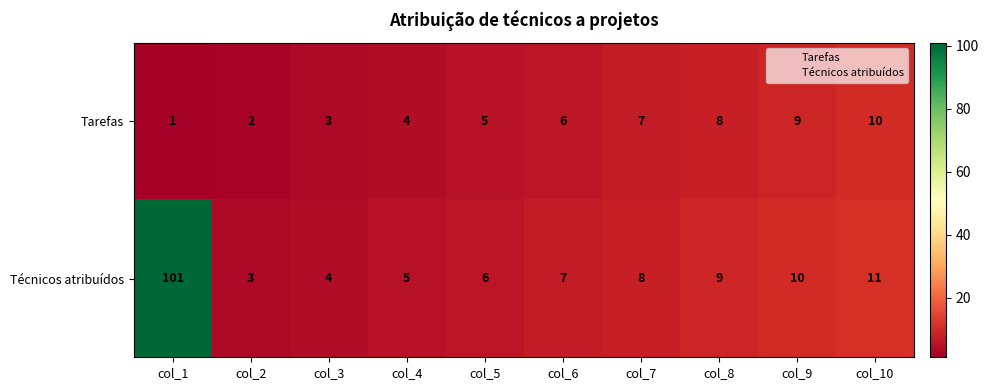

What is the total value across all series at col_10?

21